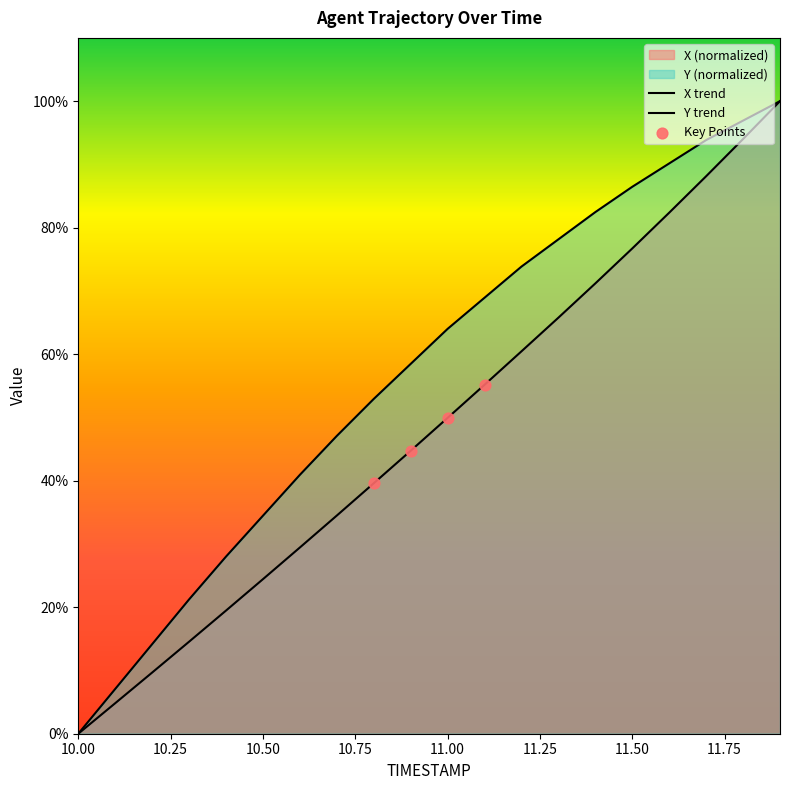

At how many categories does at least one series exceed 88?

4